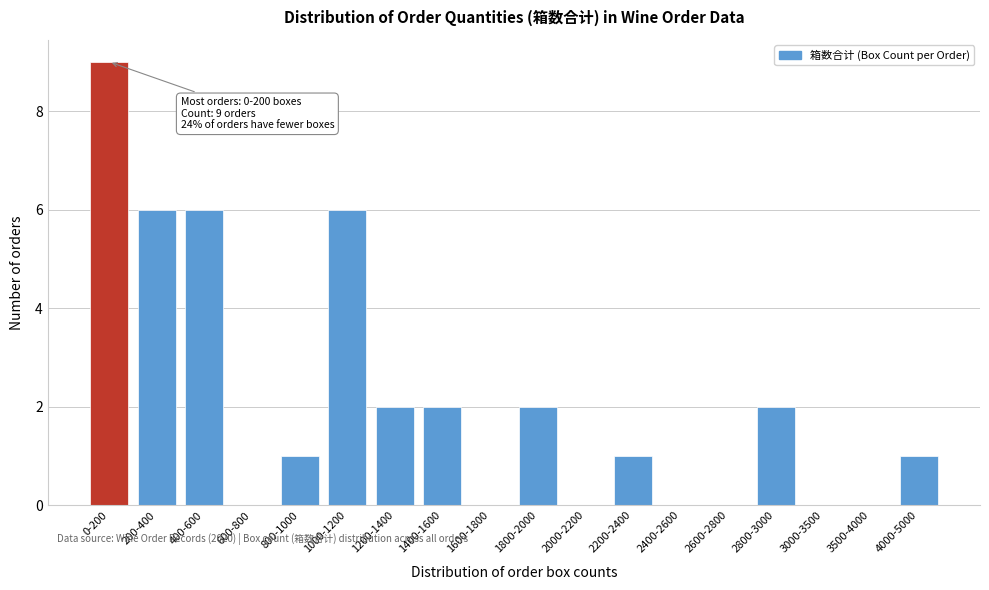

Reading left to right, list all the values displayed in this chart.

0-200=9	200-400=6	400-600=6	600-800=0	800-1000=1	1000-1200=6	1200-1400=2	1400-1600=2	1600-1800=0	1800-2000=2	2000-2200=0	2200-2400=1	2400-2600=0	2600-2800=0	2800-3000=2	3000-3500=0	3500-4000=0	4000-5000=1